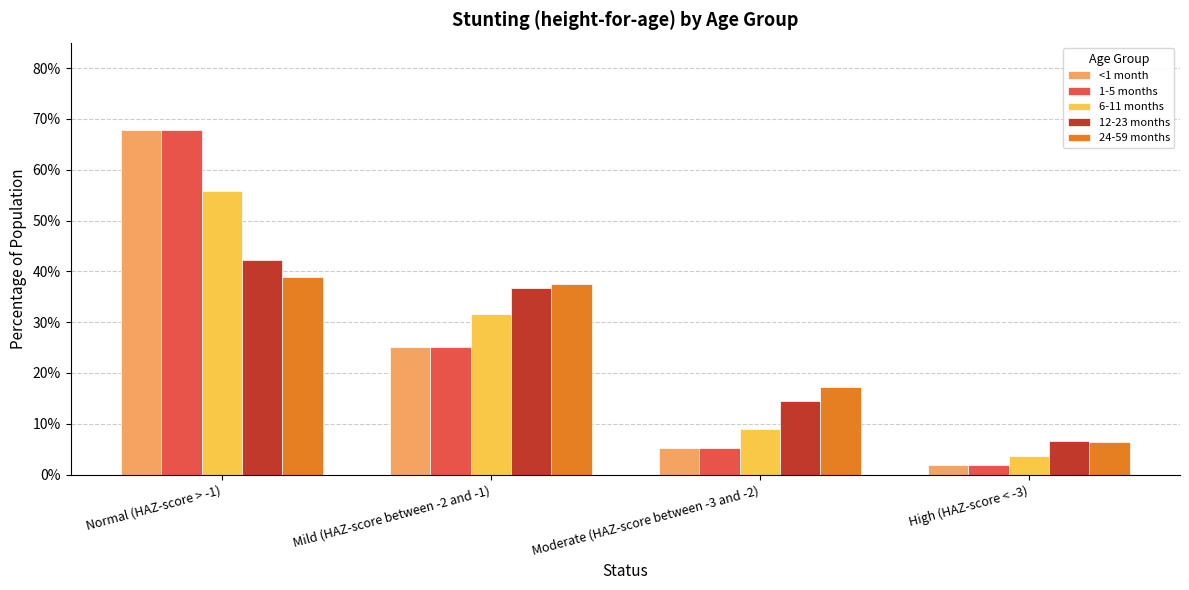

Is the value of 6-11 months at High (HAZ-score < -3) greater than the value of <1 month at Normal (HAZ-score > -1)?

No